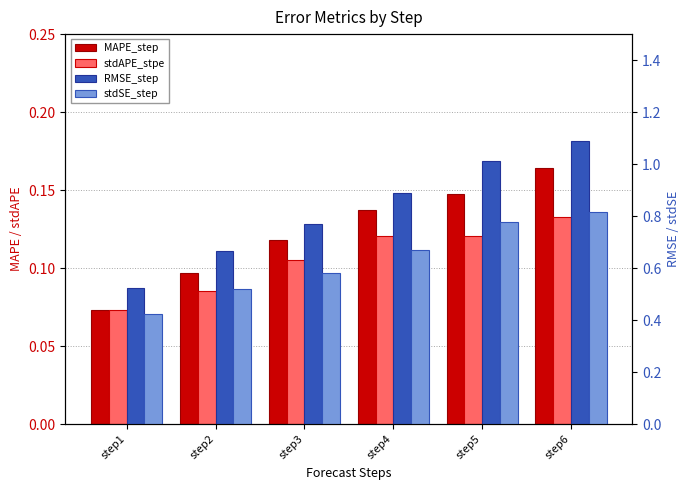

Does the chart contain stacked bars?

No